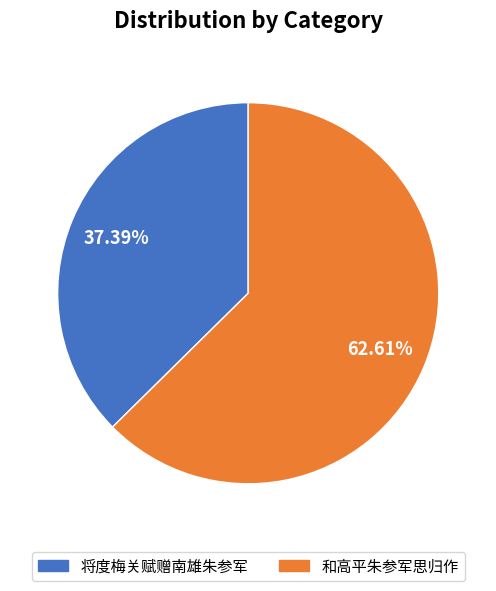

Does any single category account for the majority?

Yes